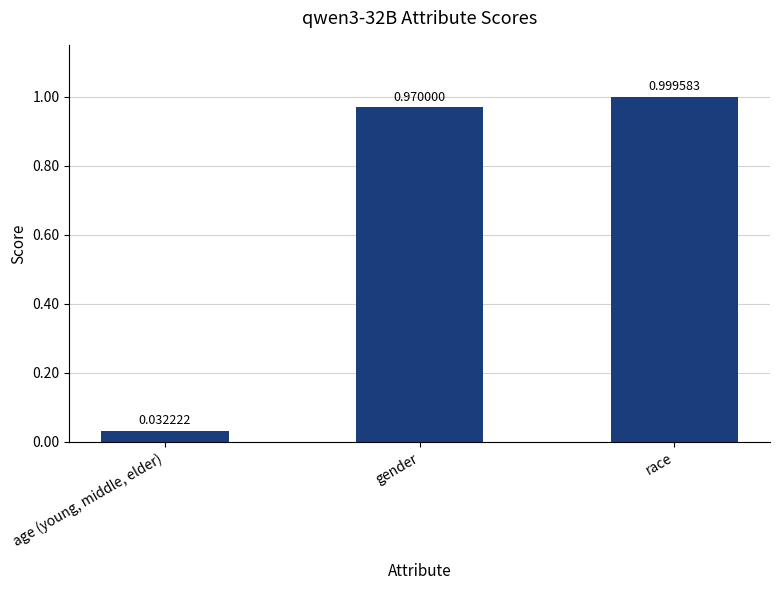

Which label corresponds to the smallest value in the chart?

age (young, middle, elder)